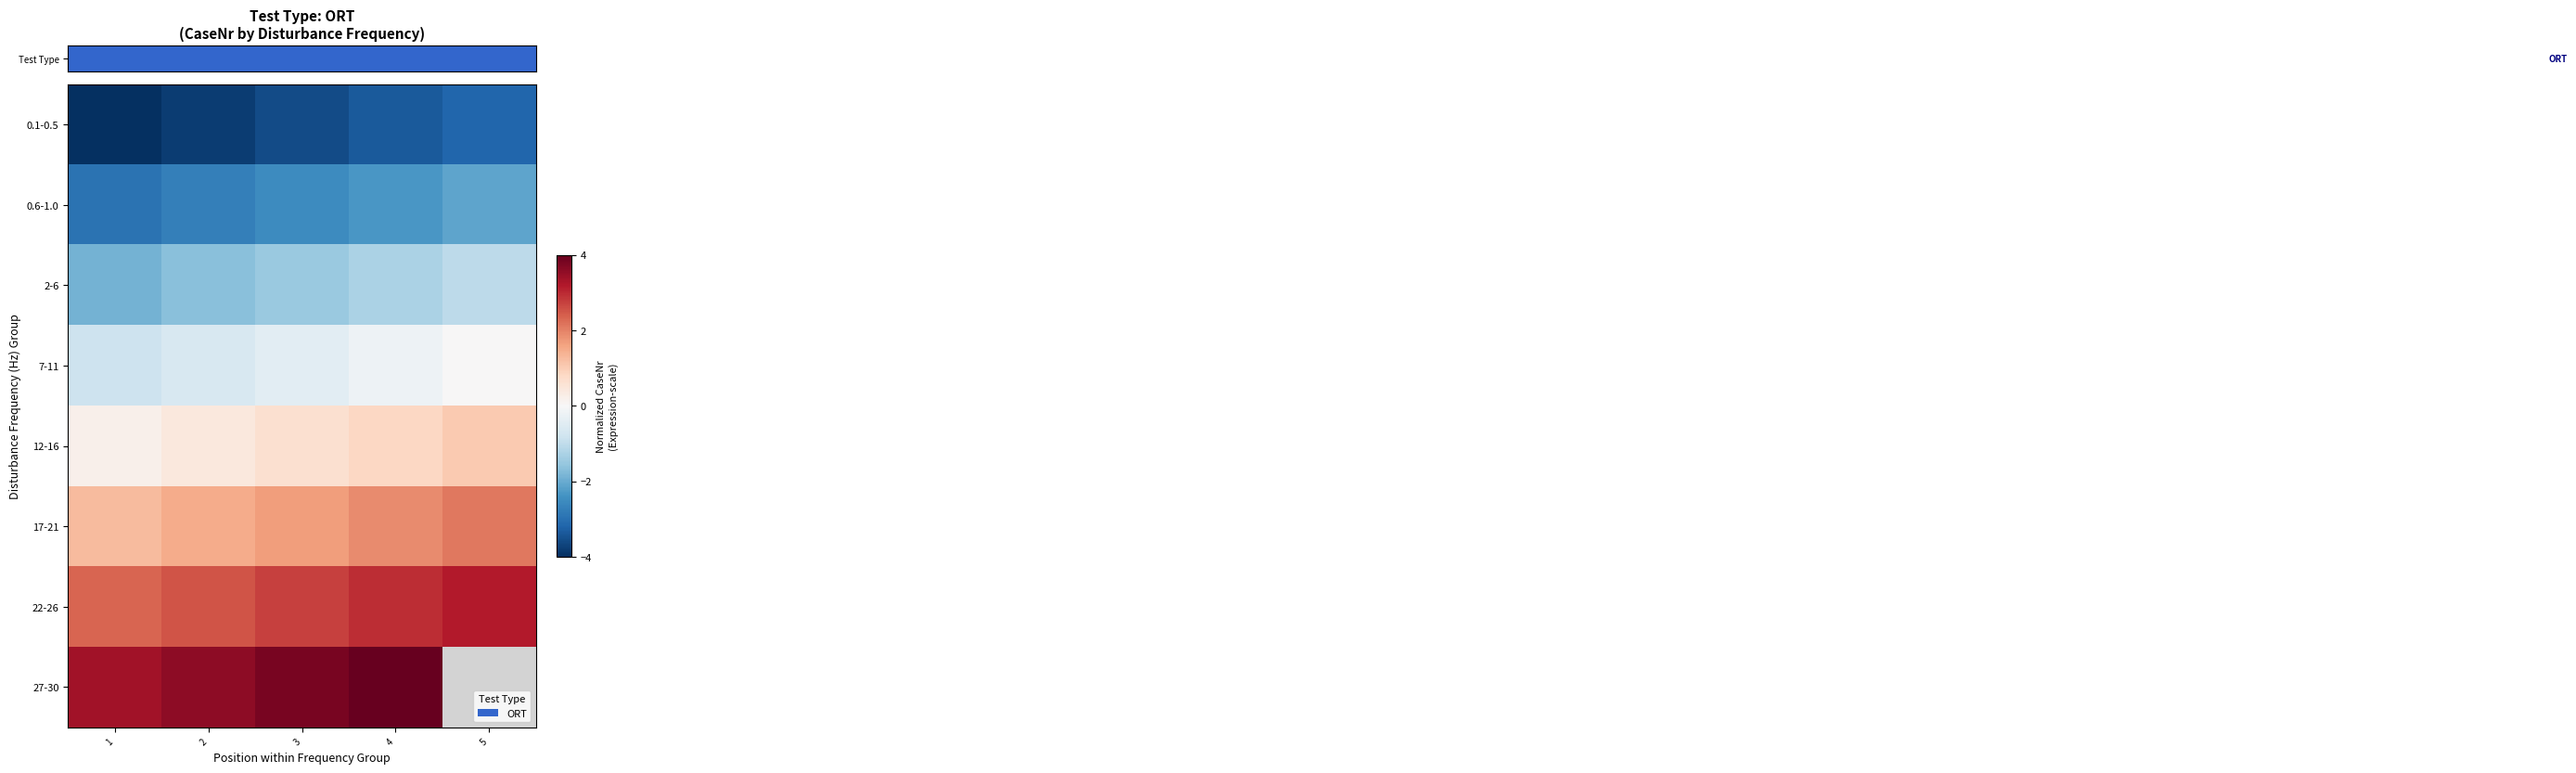

What is the sum of all row_2 values?

-7.4